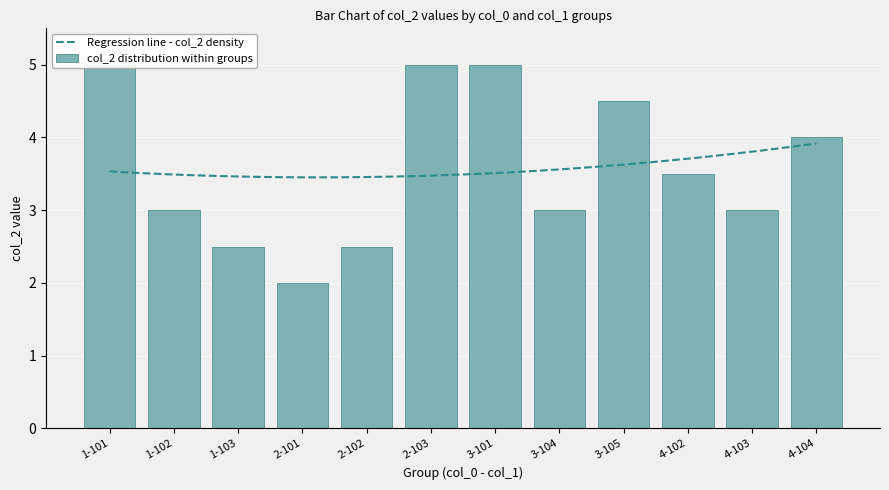

What is the label of the 6th bar from the right?

3-101